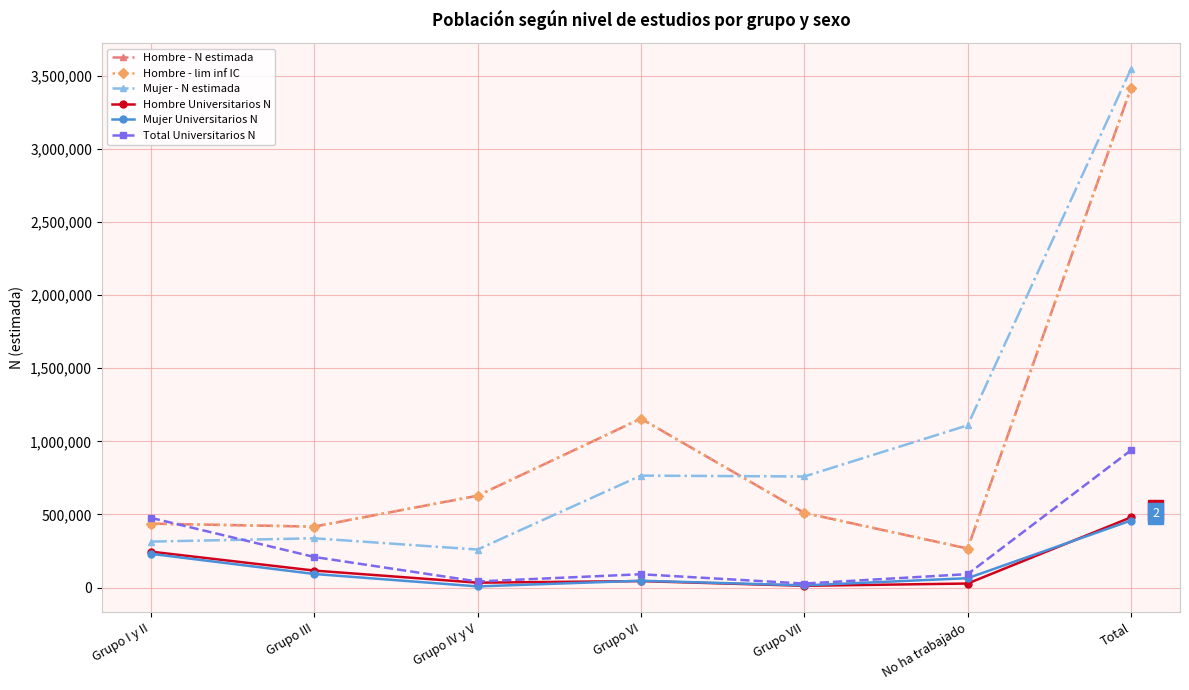

Is it true that Total Universitarios N equals 15498 at Grupo VII?

False